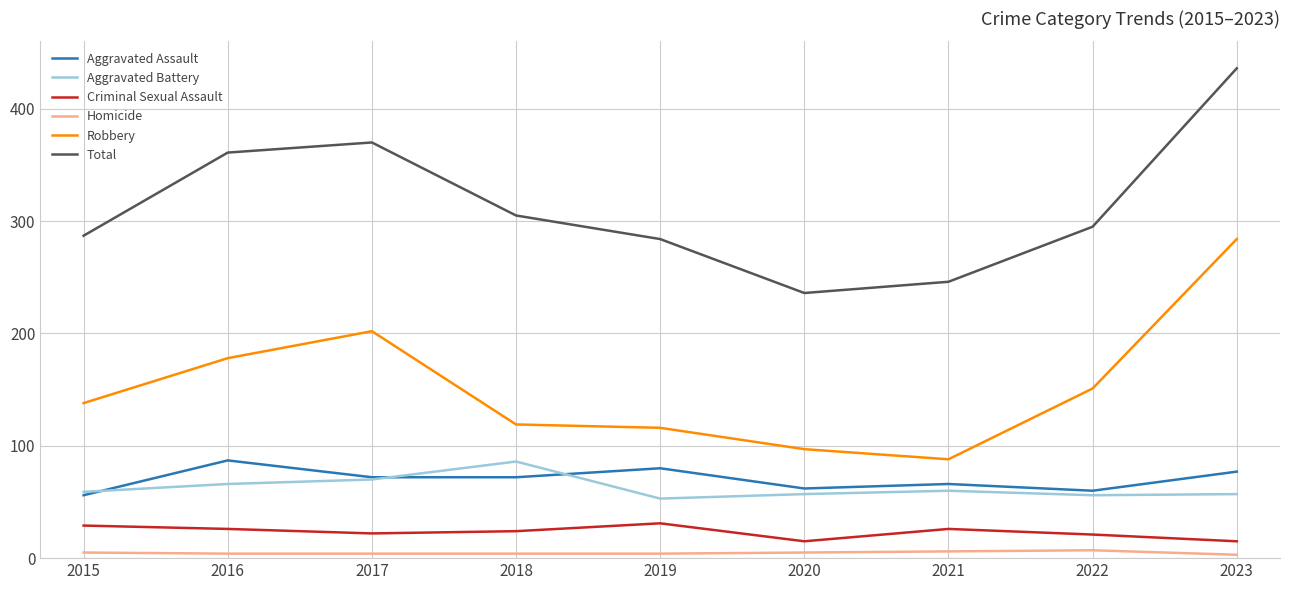

At which category is the sum across all series the highest?

2023